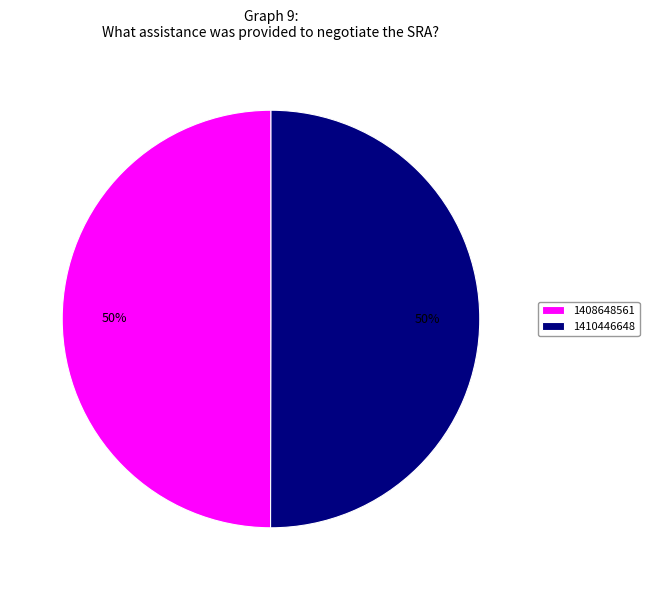

The 1410446648 slice represents 37% of the pie. True or false?

False